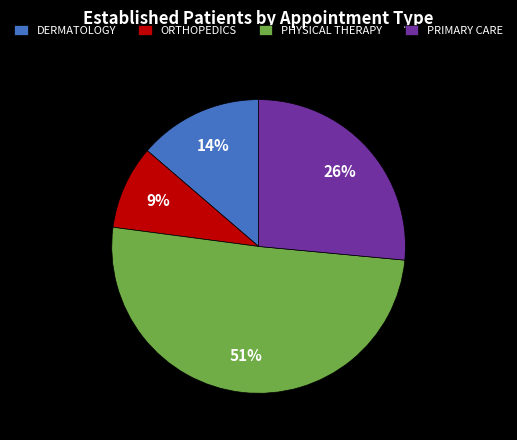

To the nearest percent, what is the average slice percentage?

25%